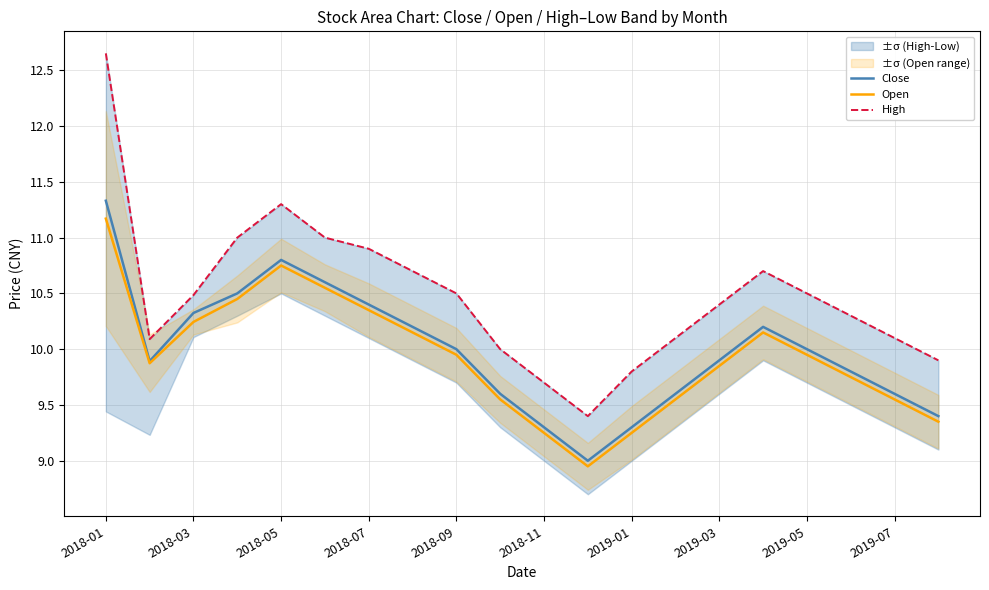

List the series in order of their peak value, highest first.

High, Close, Open